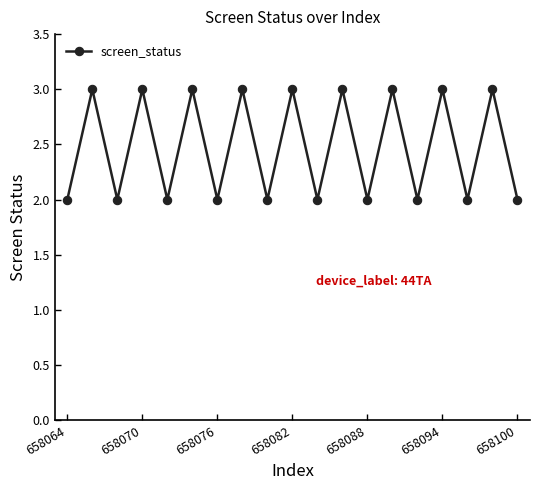

True or false: the data has more than 2 interior local peaks.

True